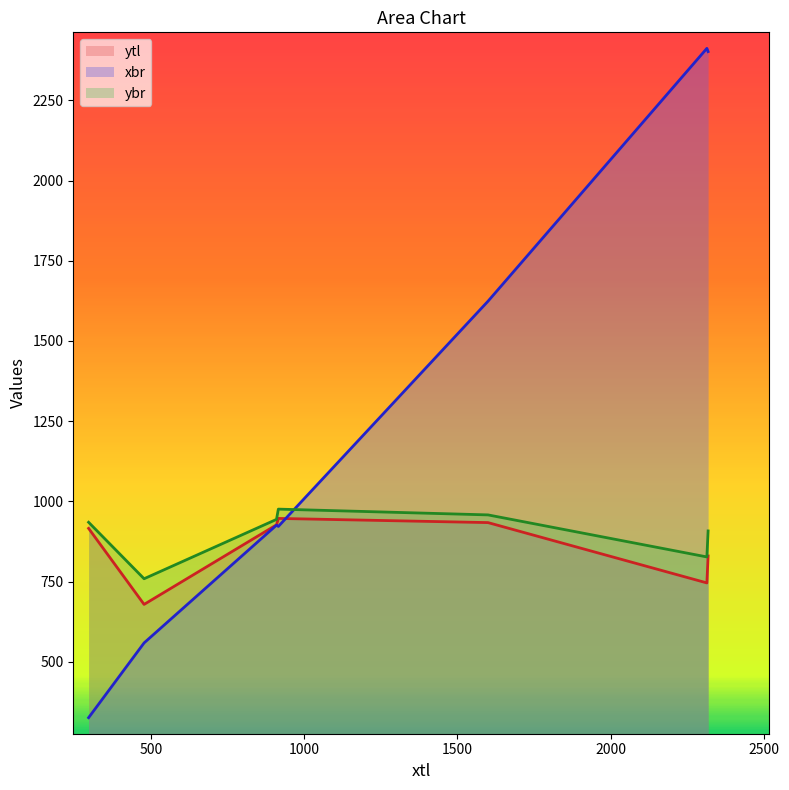

How many intersections are there between ybr and xbr?

1